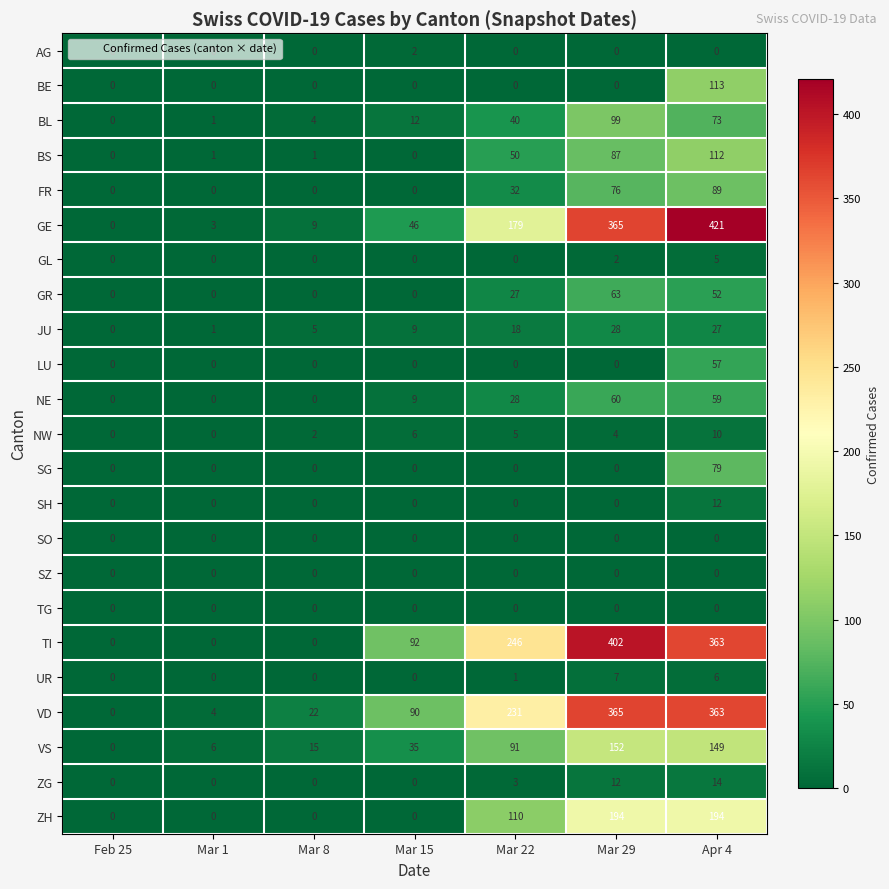

What is the average value of the GR series?

20